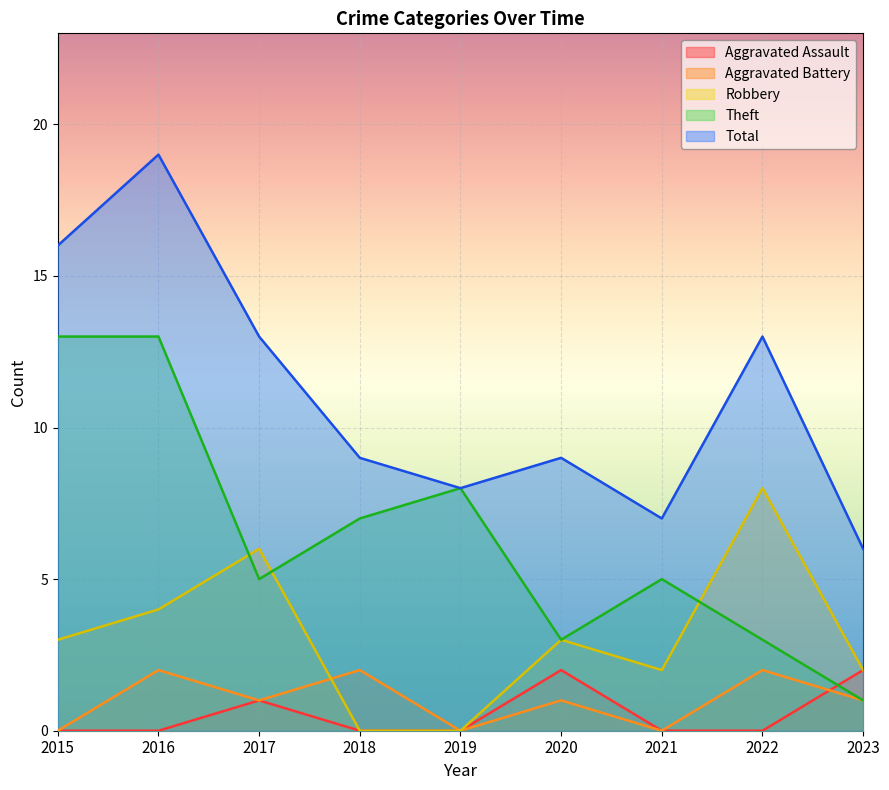

The Theft series shows 13 at 2015. True or false?

True